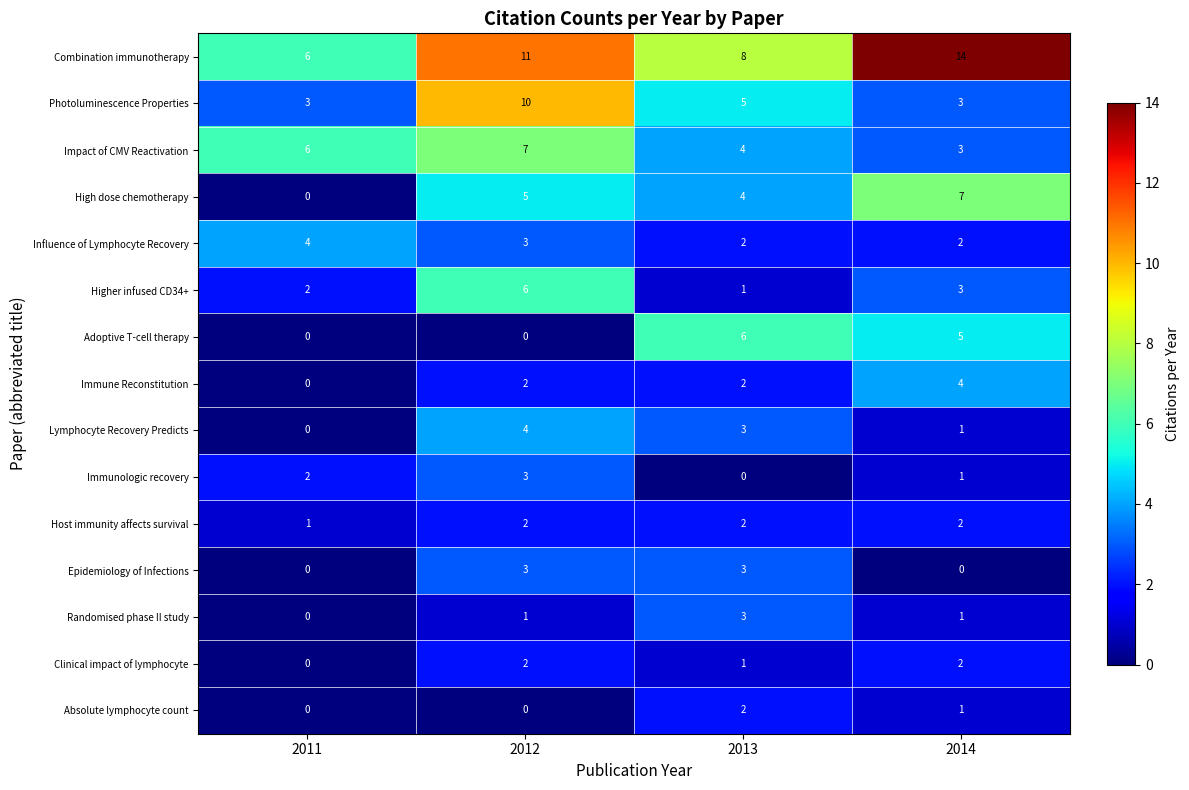

At which label is Higher infused CD34+ closest to 3?

2014